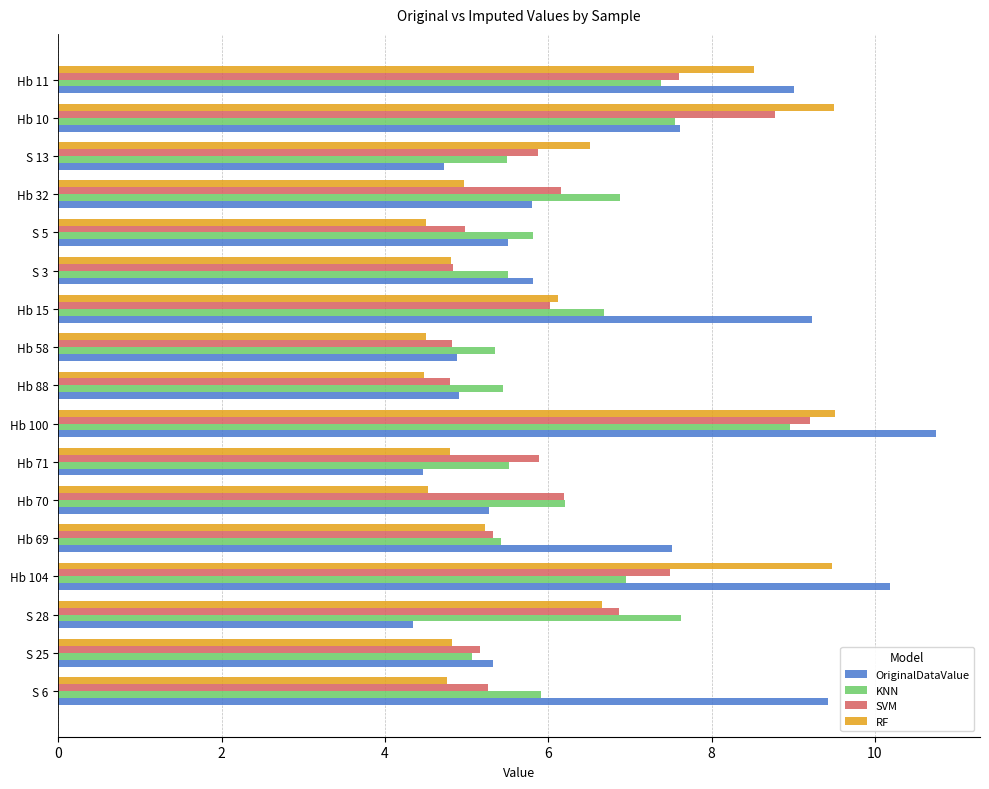

Which category has the lowest value in the KNN series?

S 25